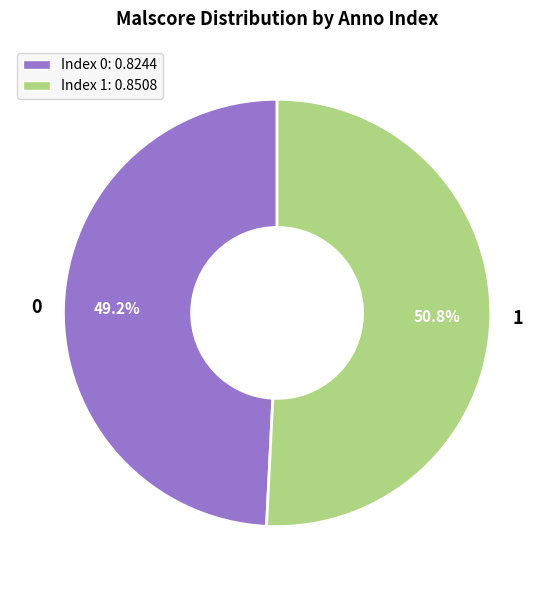

To the nearest percent, what percentage of the pie is 0?

49%